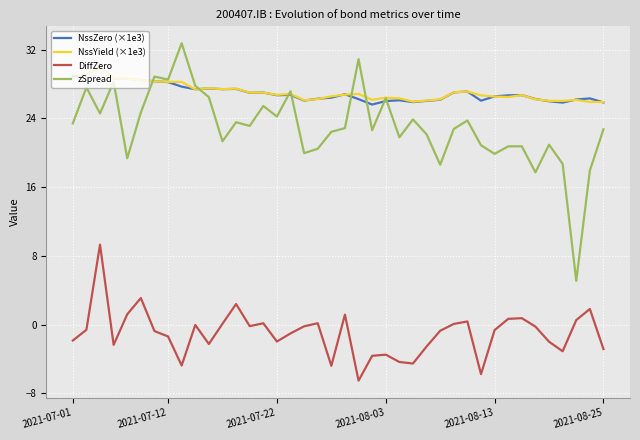

How many lines are shown in the chart?

4